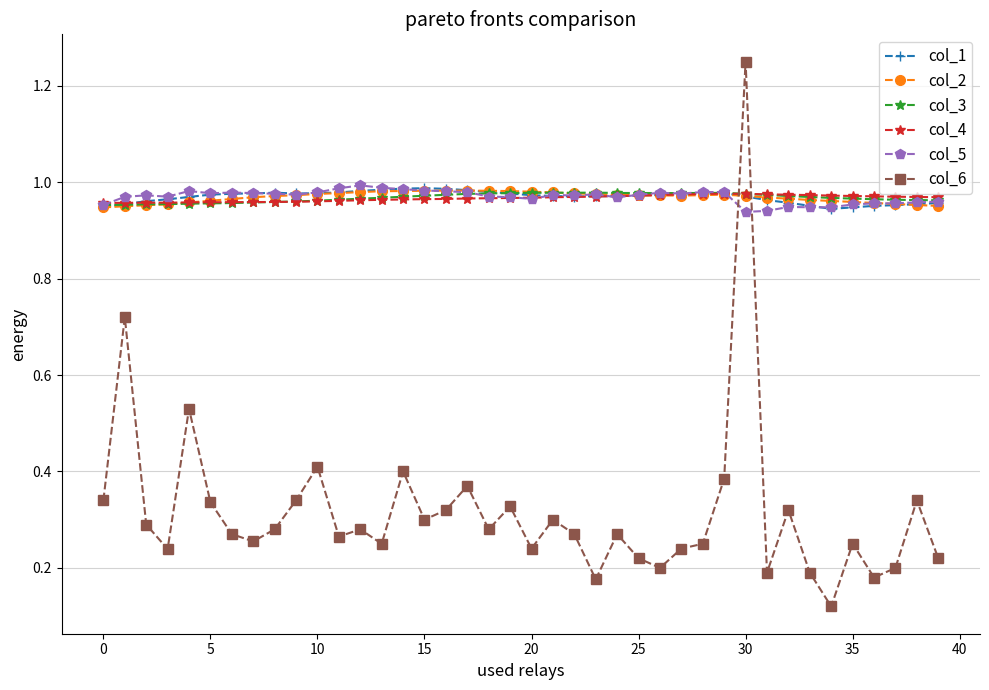

True or false: col_5 and col_6 cross at least once.

True